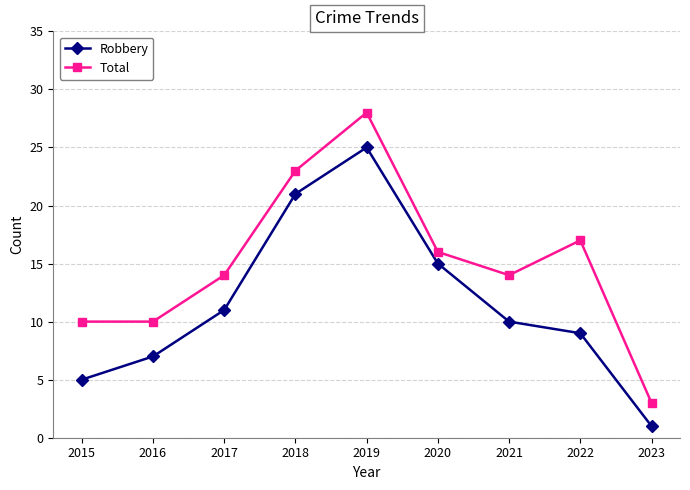

What is the spread (max minus min) of values at 2022?

8